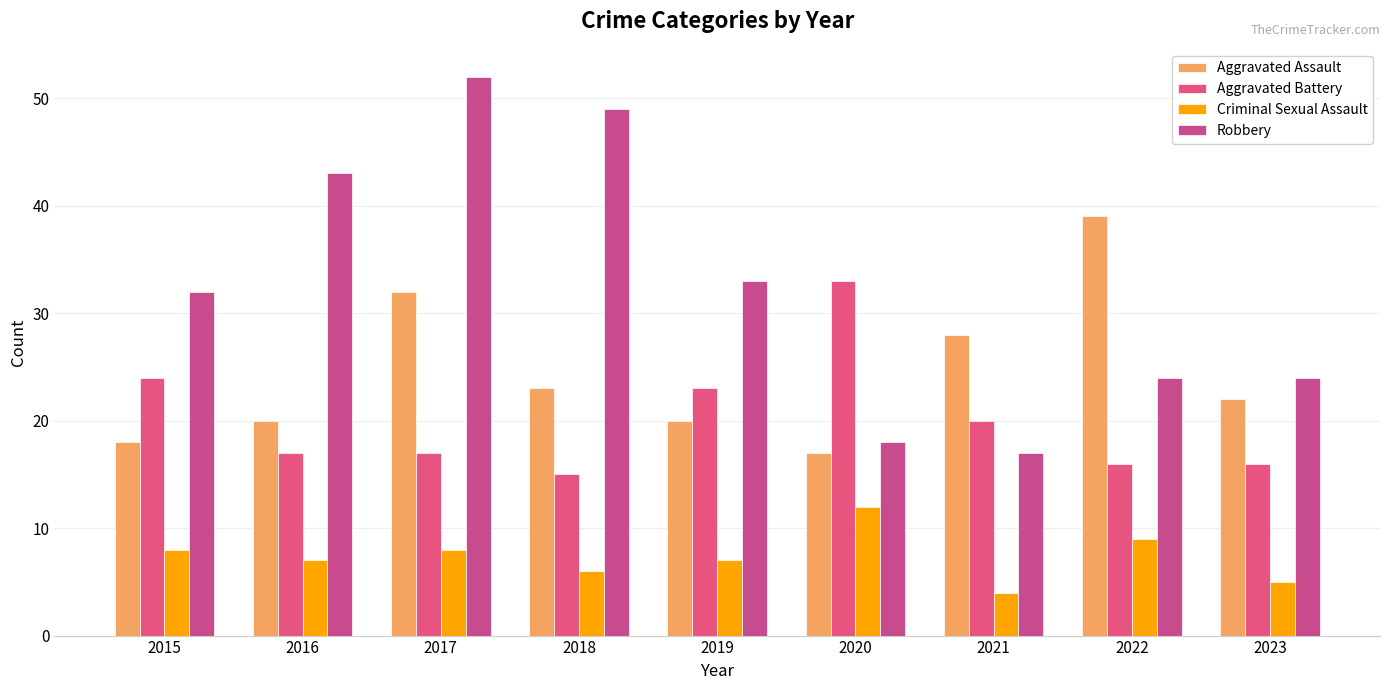

What are all the series names shown in the legend?

Aggravated Assault, Aggravated Battery, Criminal Sexual Assault, Robbery